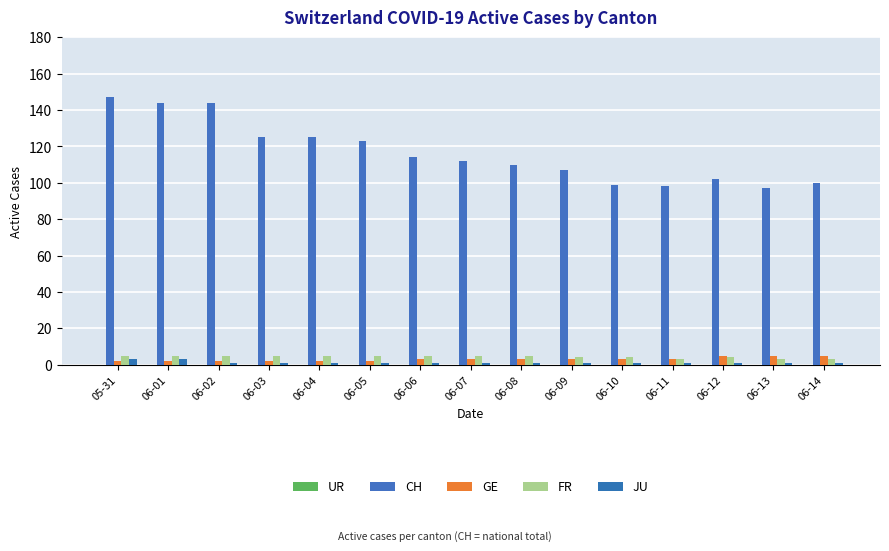

What position from the left is 06-07?

8